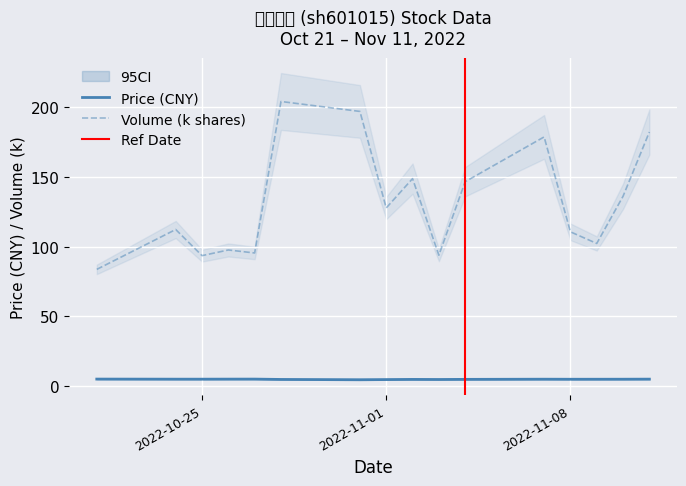

True or false: Volume (k shares) and Price (CNY) intersect in this chart.

False